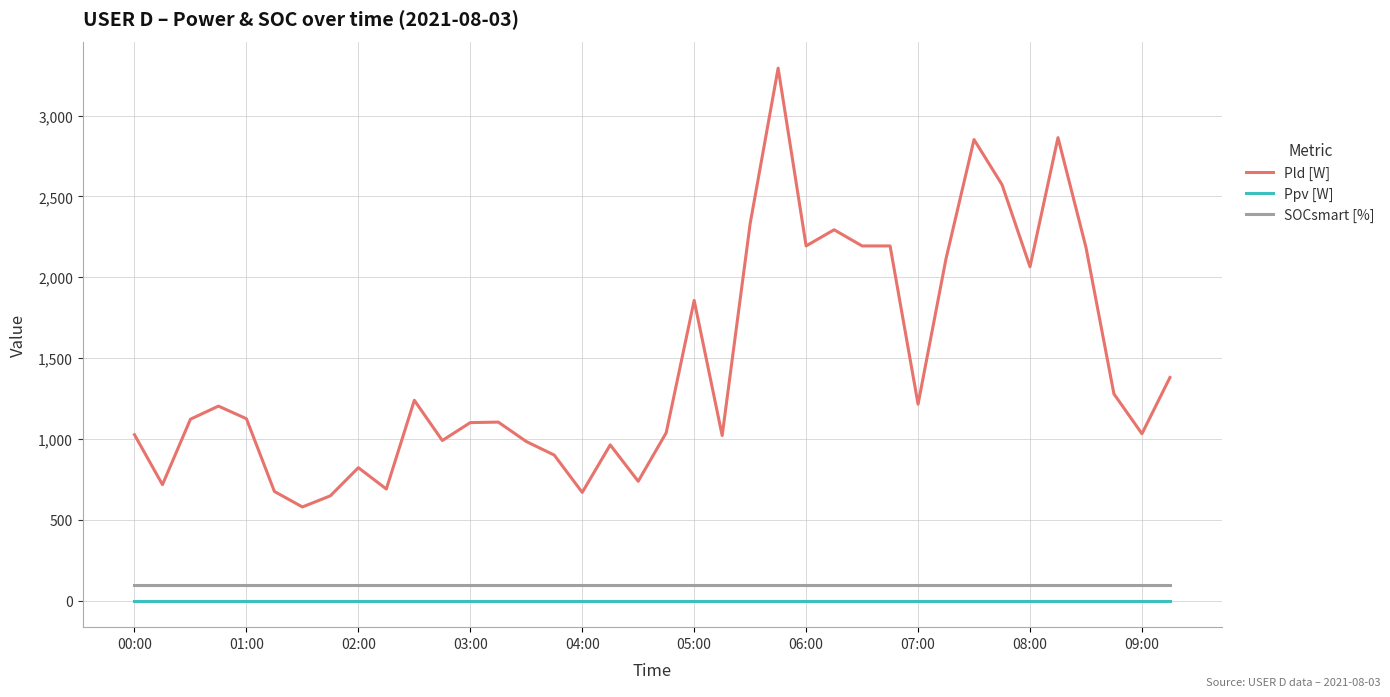

Which series has the largest total across all categories?

Pld [W]